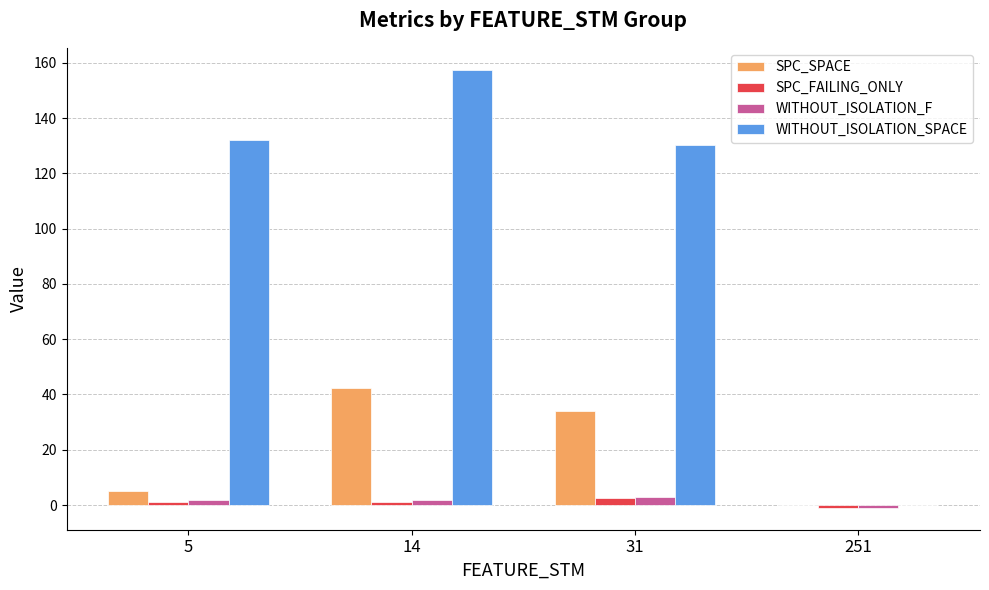

What is the maximum value for WITHOUT_ISOLATION_SPACE?

157.5